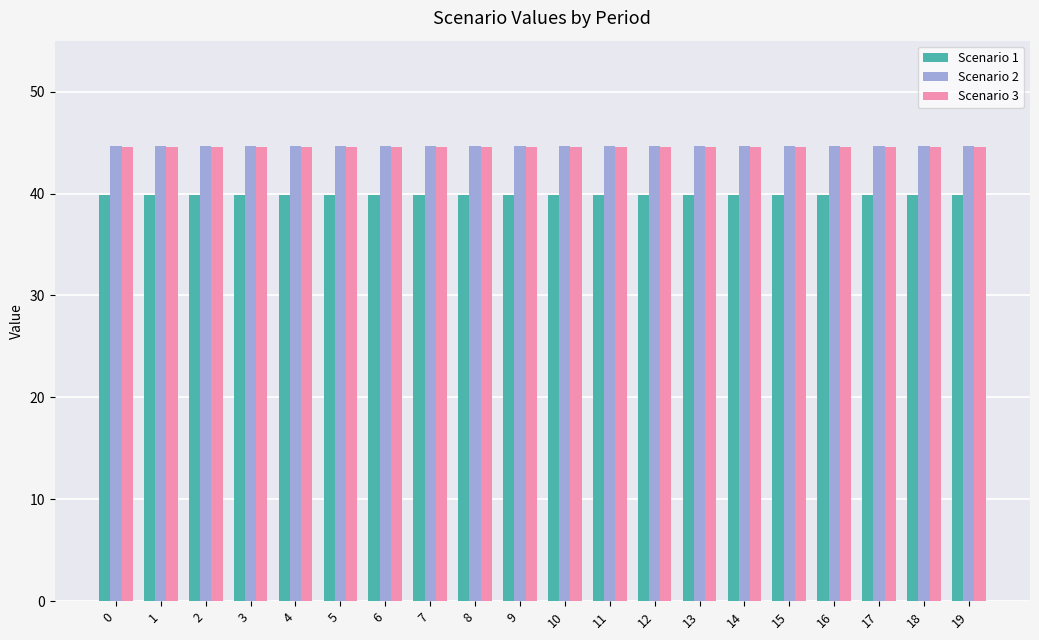

At how many categories does at least one series exceed 43?

20